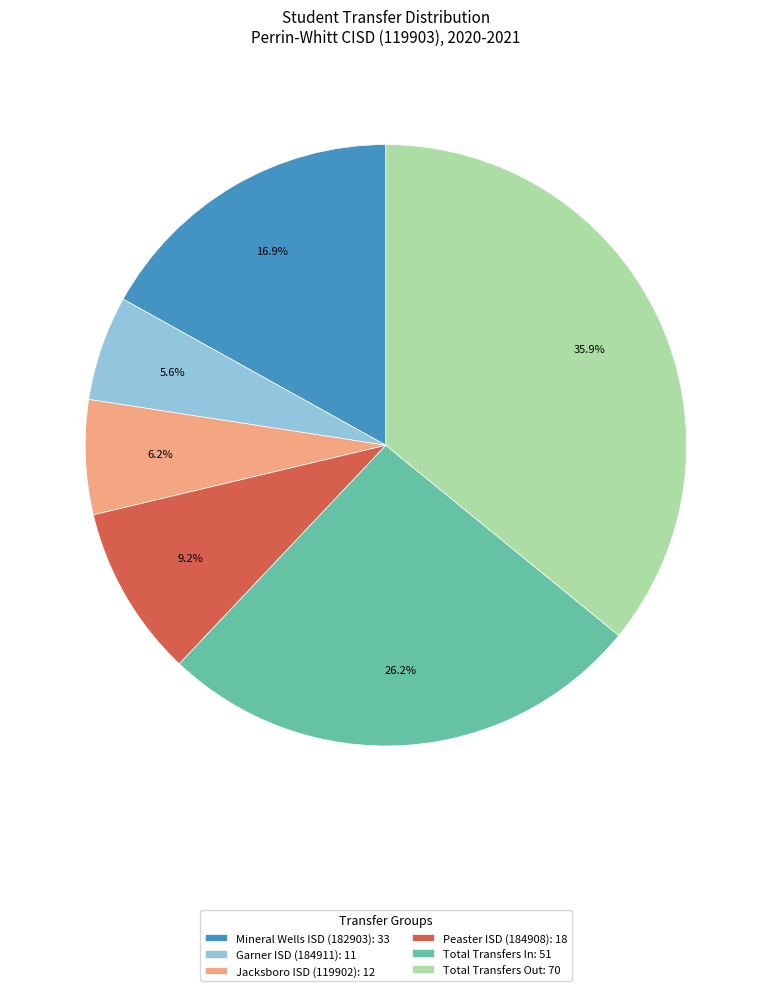

To the nearest percent, what is the average slice percentage?

17%